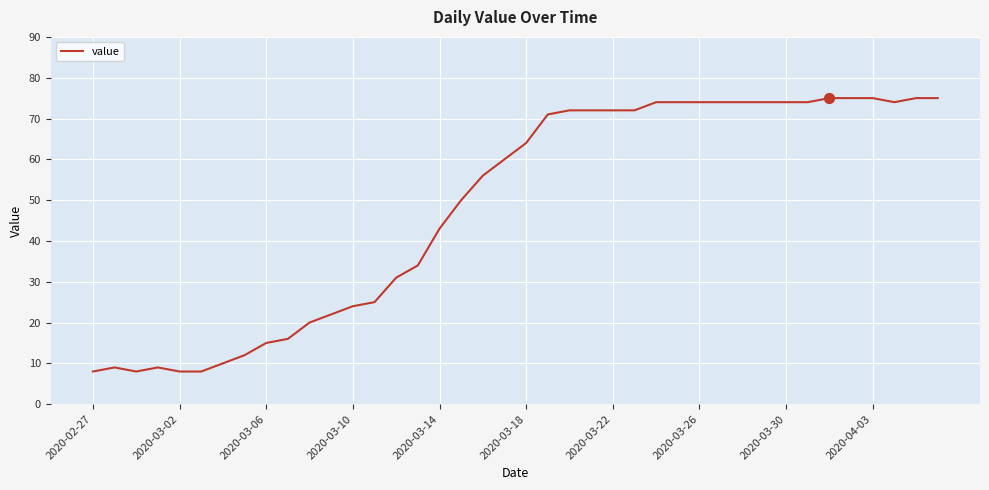

What is the maximum value shown in the chart?

75